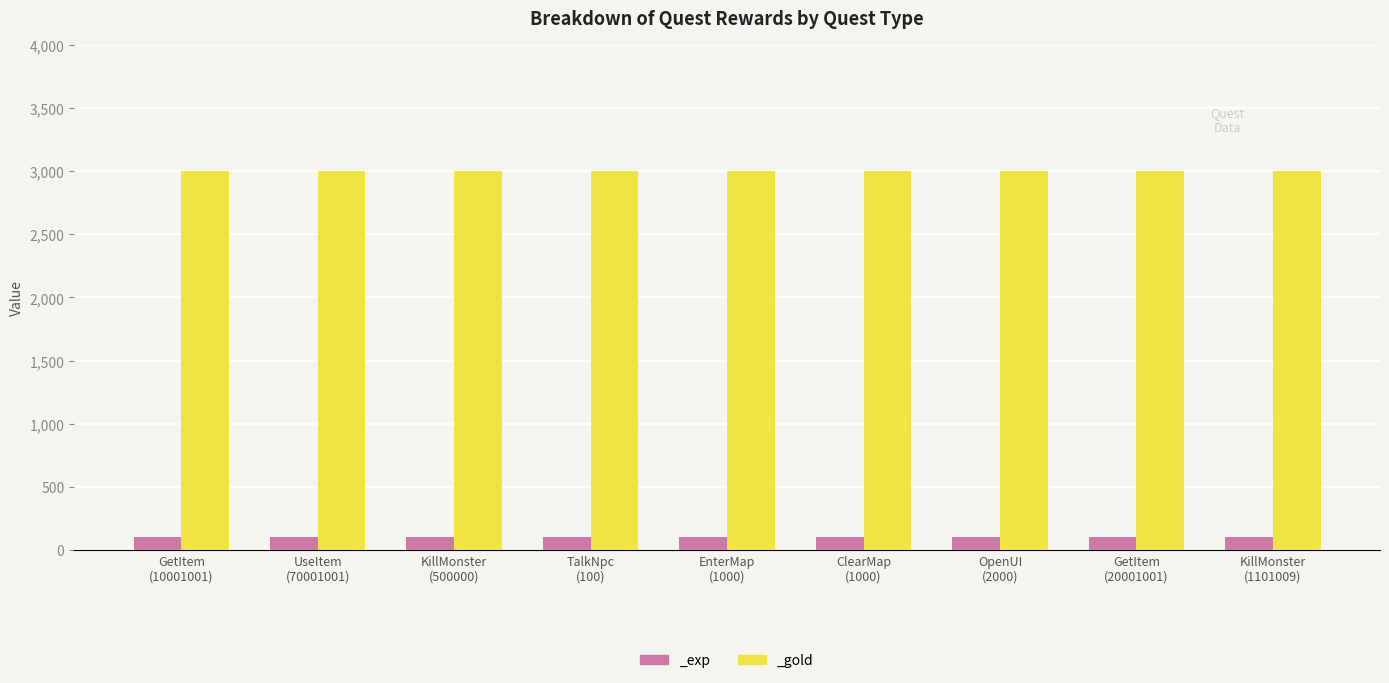

What is the value of the _gold bar at the 2nd from the left?

3000